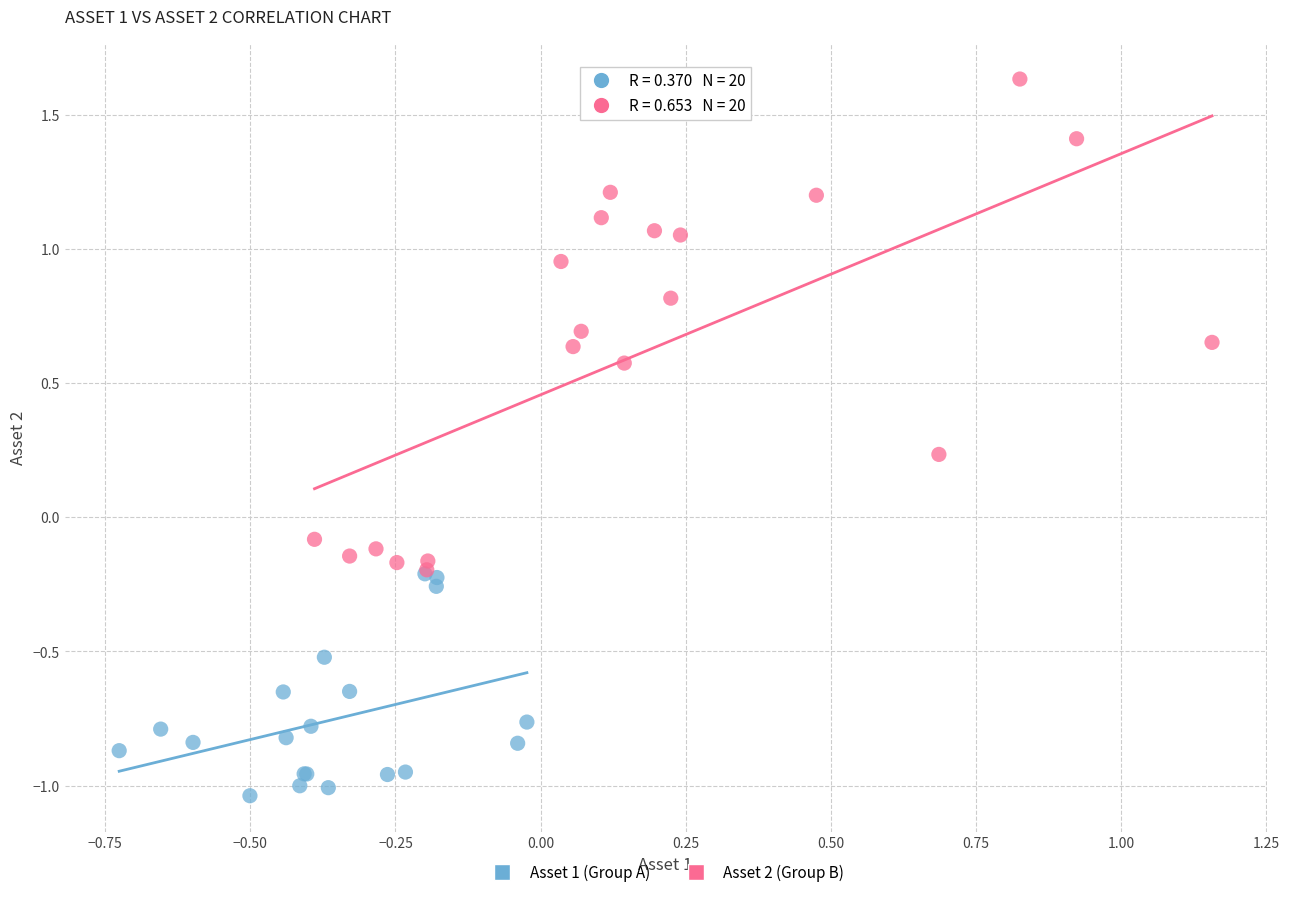

Which series contains the lowest Y value?

Asset 1 (Group A)